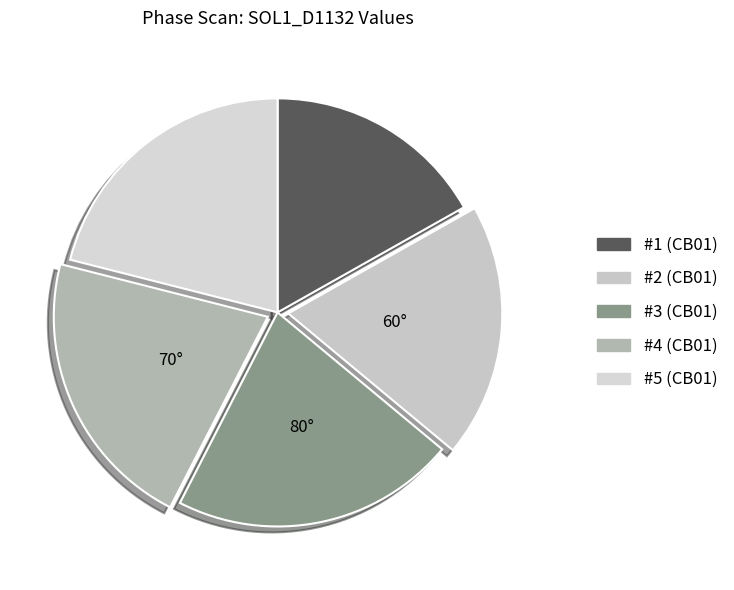

Do #2 and #1 together represent more than half of the pie?

No